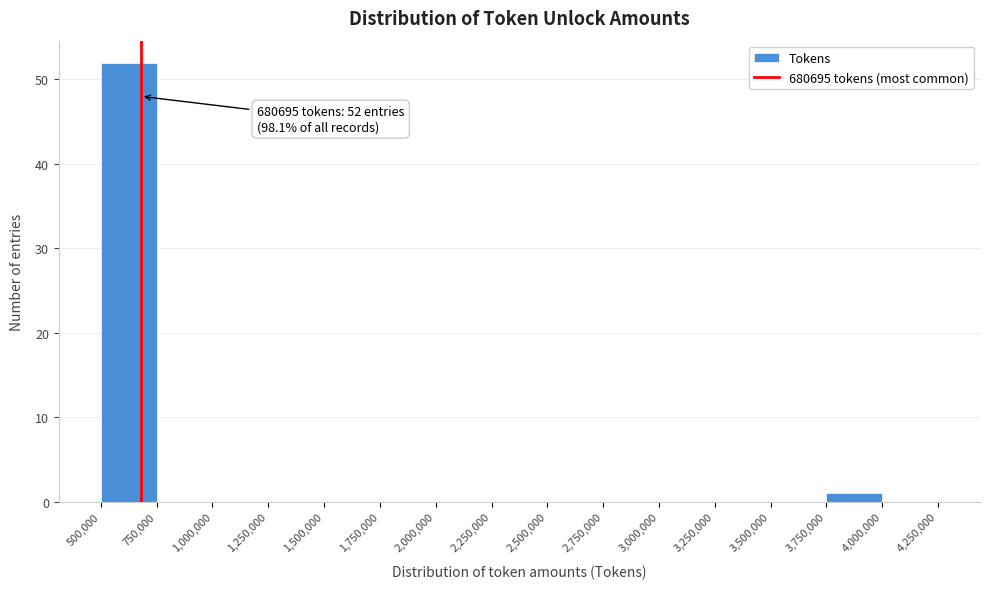

Over which range of the x-axis is the bar tallest?

500,000 to 750,000